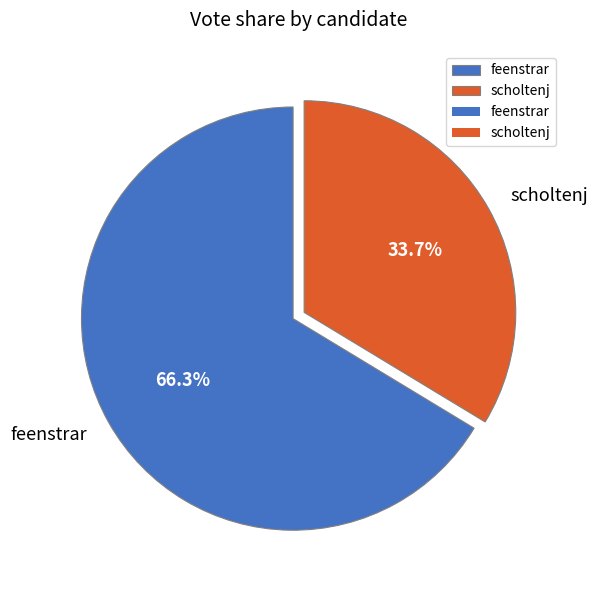

What portion of the pie excludes scholtenj?

66.3%